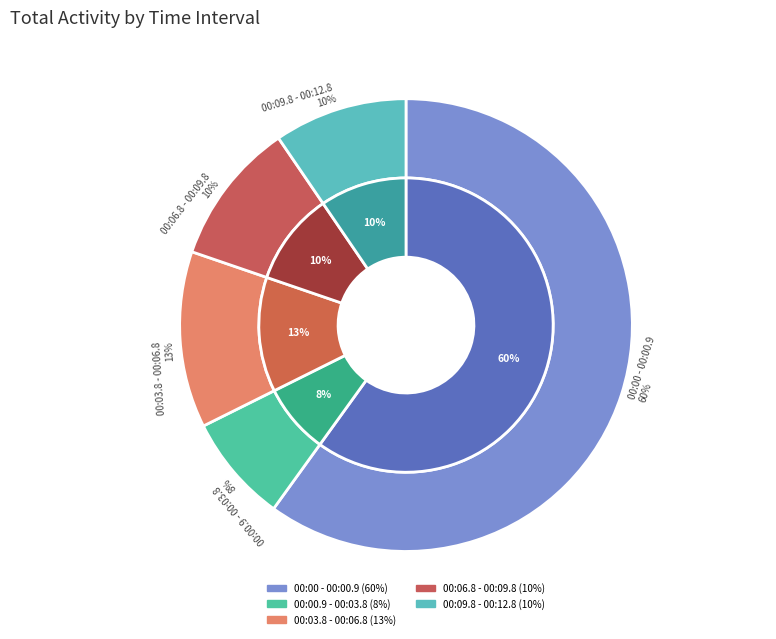

Combined, do 00:09.826 - 00:12.826 and 00:06.826 - 00:09.826 account for over 50%?

No